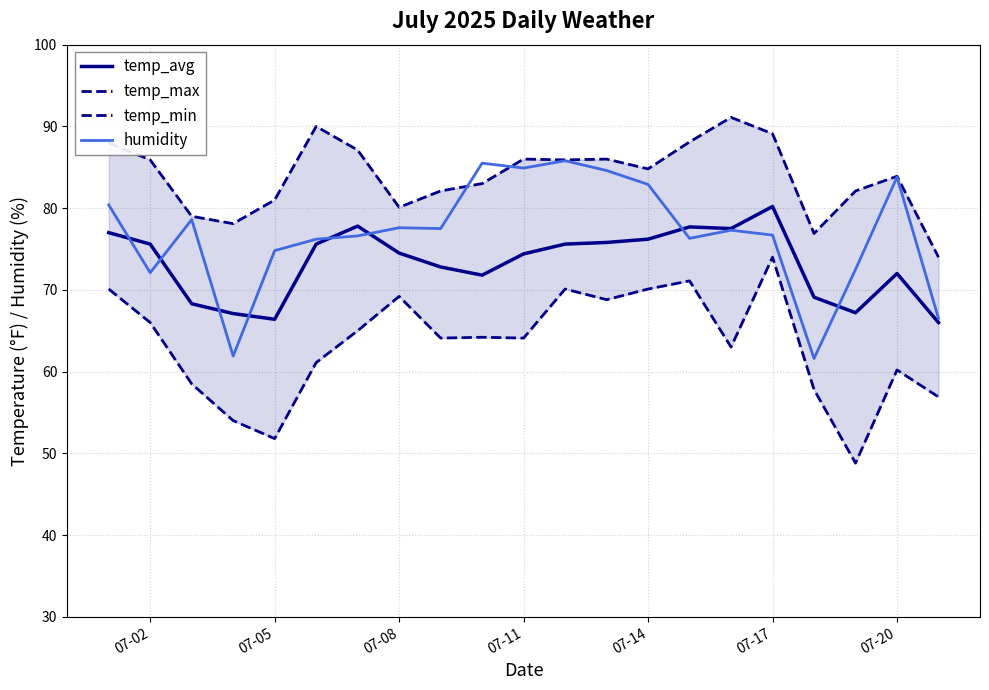

Rank the series by their average value, from lowest to highest.

temp_min, temp_avg, humidity, temp_max